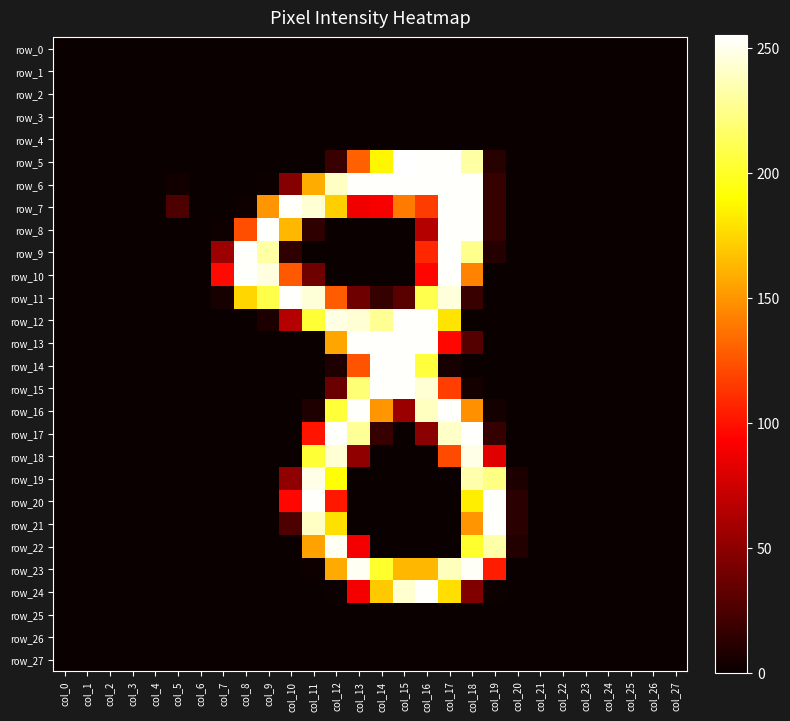

The value of row_11 at col_2 is 0. True or false?

True